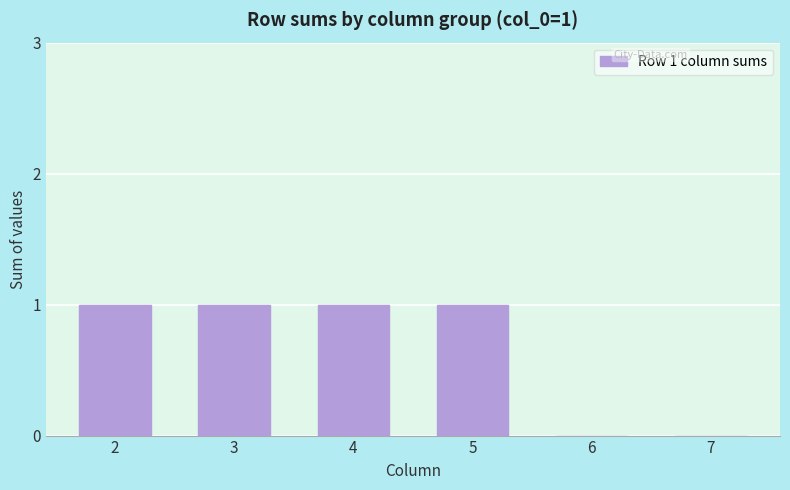

What is the maximum value shown in the chart?

1